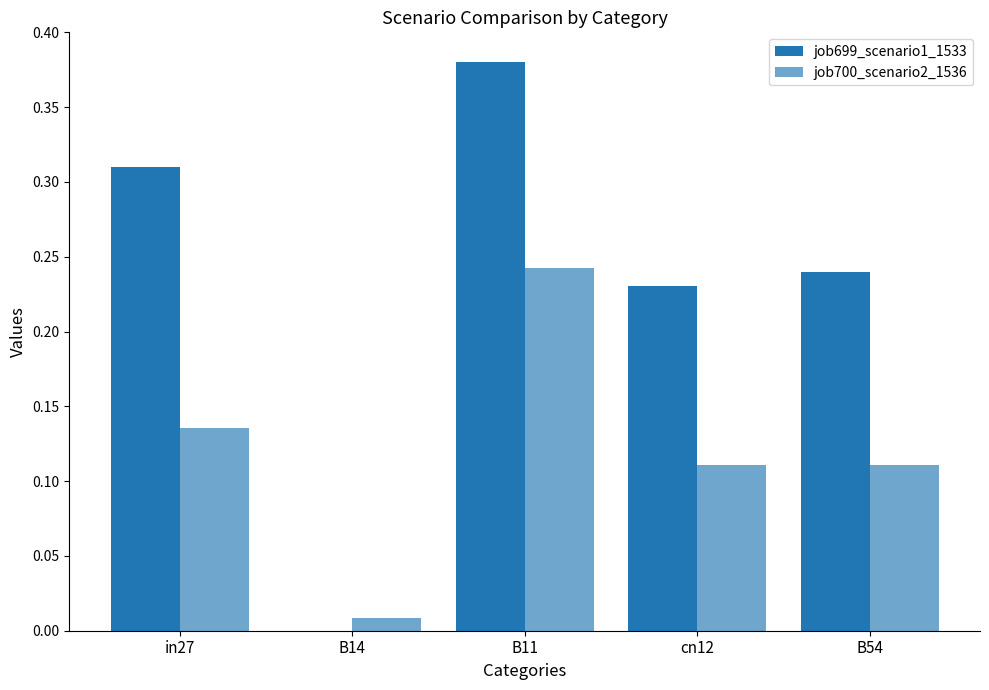

Which series has the widest spread of values?

job699_scenario1_1533